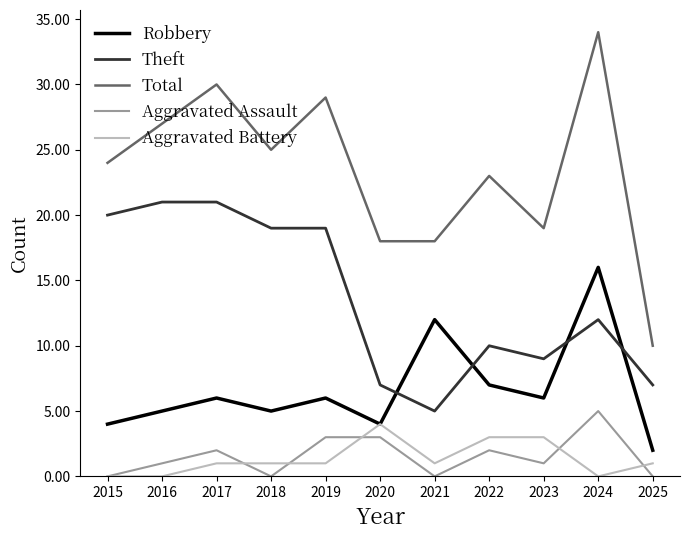

Which series has the widest spread of values?

Total